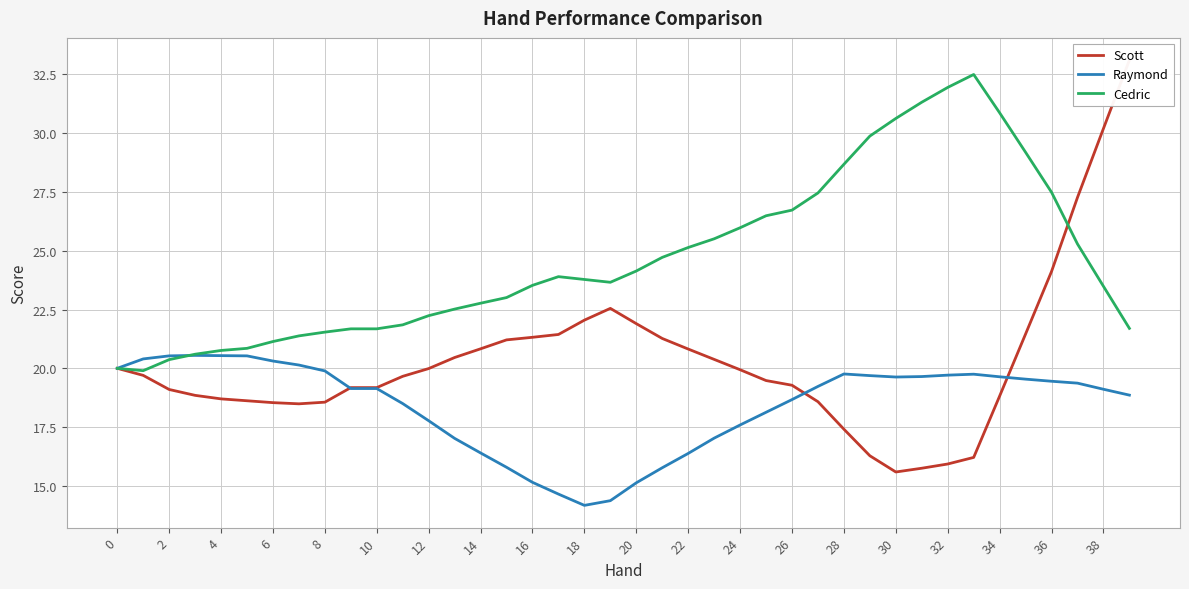

What are all the series names shown in the legend?

Scott, Raymond, Cedric